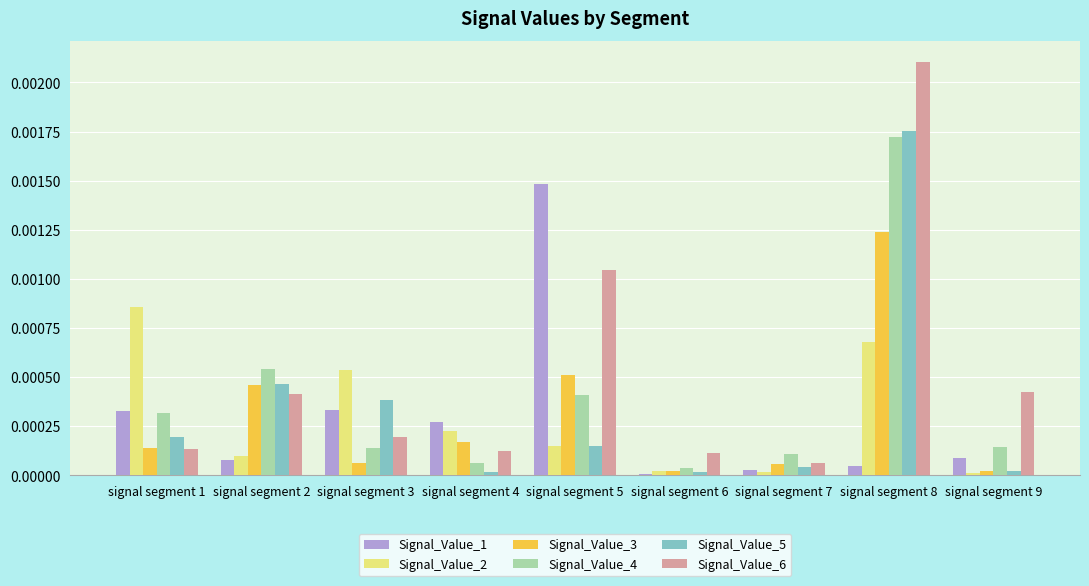

True or false: Signal_Value_1 has a value of 0.0 at signal segment 9.

True